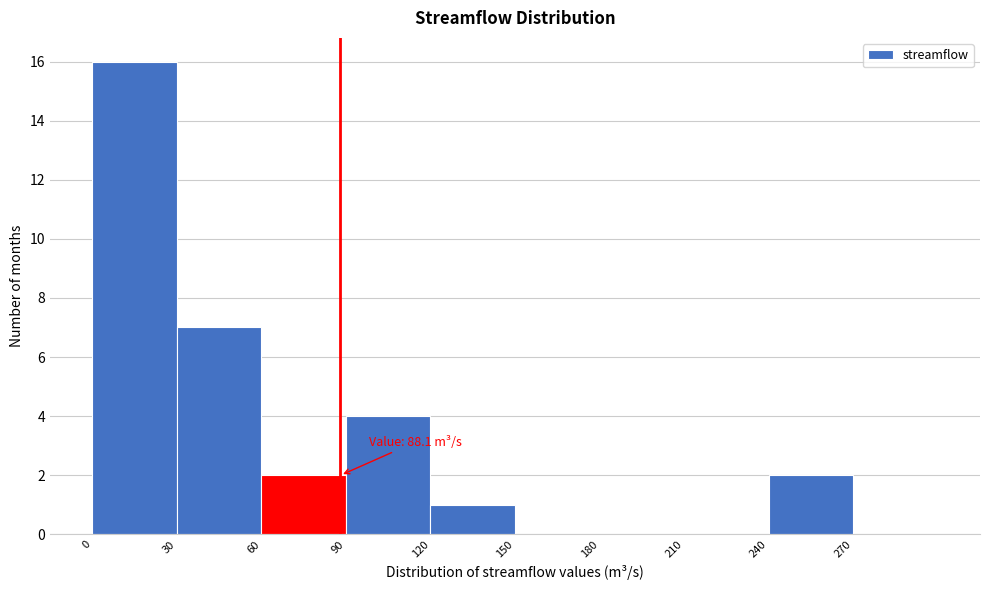

Which range on the x-axis has the tallest bar?

0 to 30